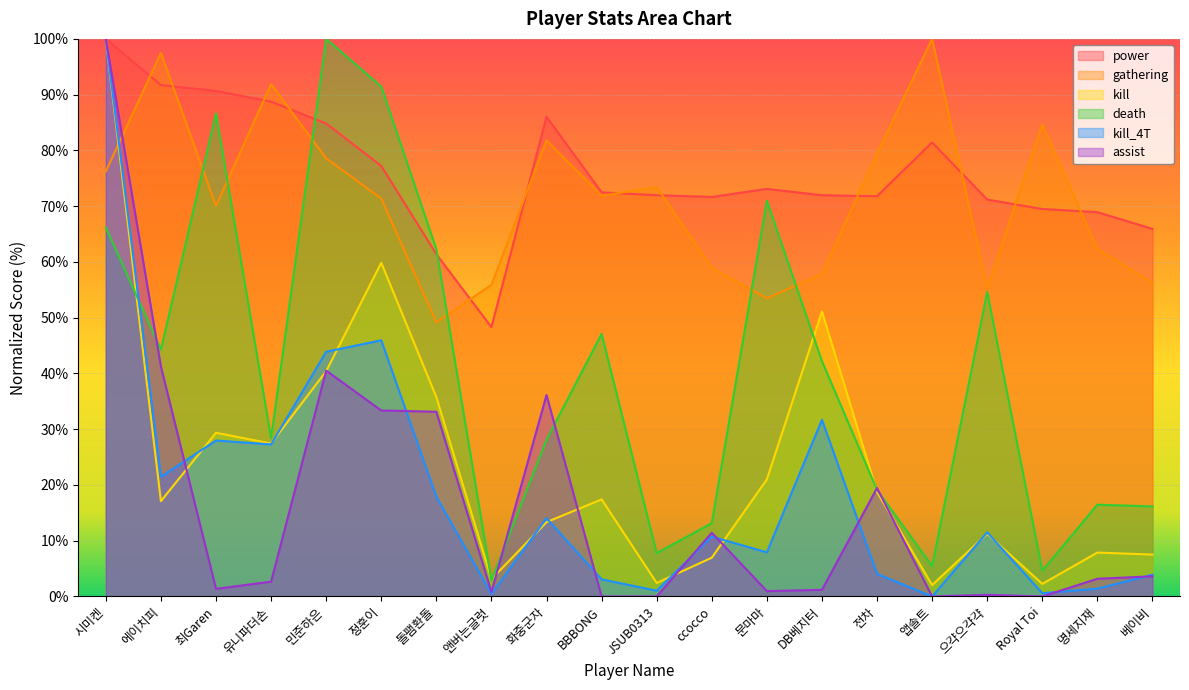

At 화중군자, list the series in order from smallest to largest.

kill, kill_4T, death, assist, gathering, power